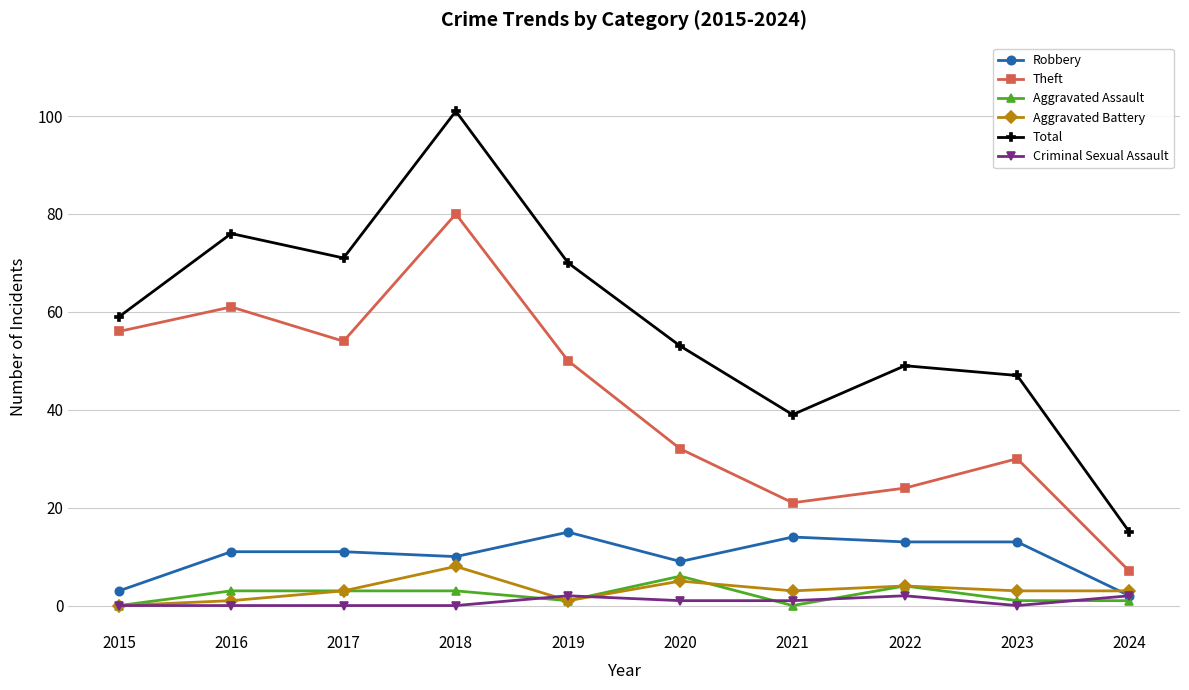

What is the approximate value of Aggravated Battery at 2019?

1